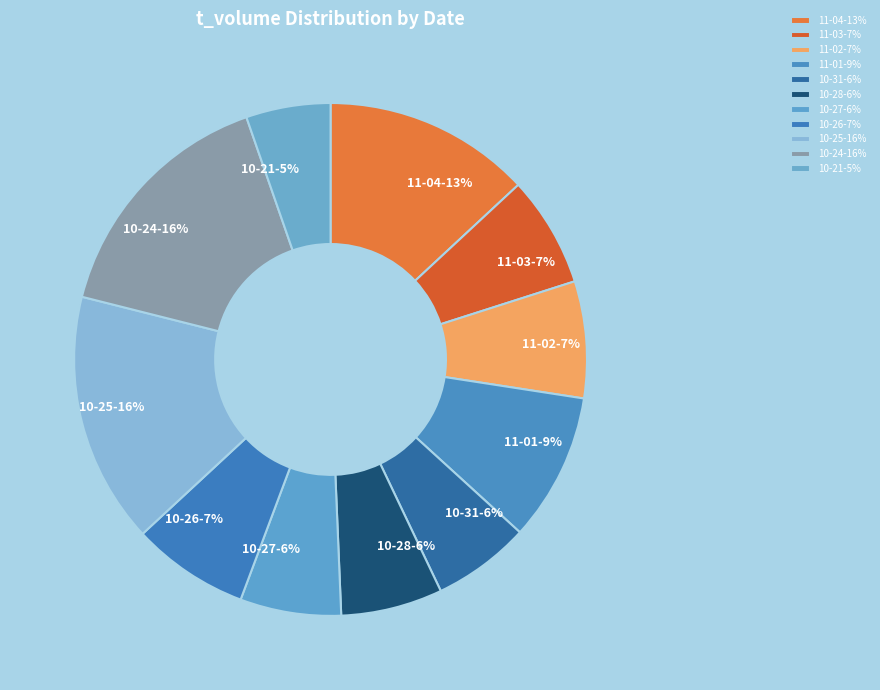

True or false: 11-02-7% accounts for 14% of the total.

False